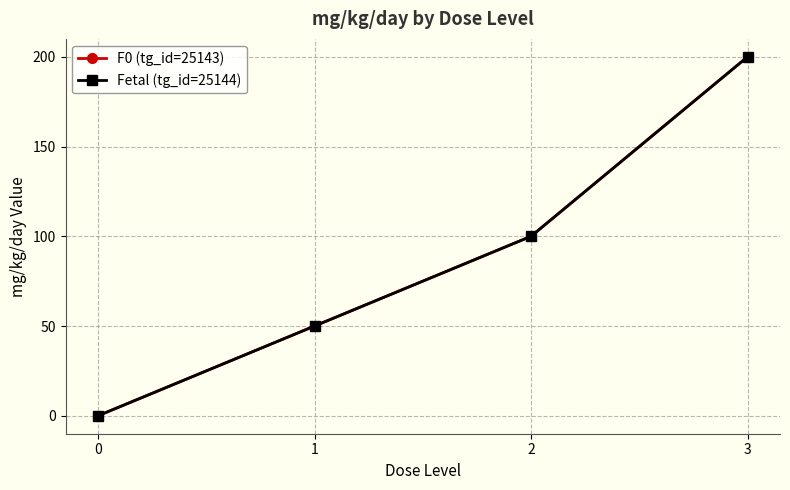

What is the value of the Fetal (tg_id=25144) point at the 4th from the left?

200